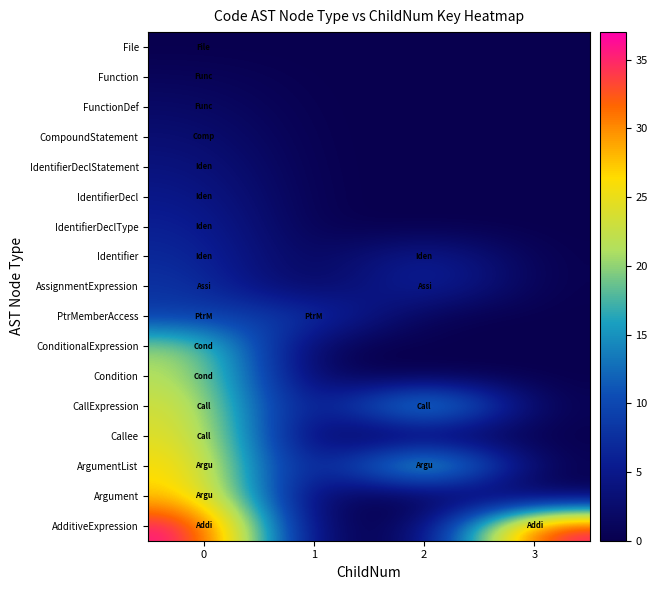

Which series changed the most between 1 and 3?

AdditiveExpression